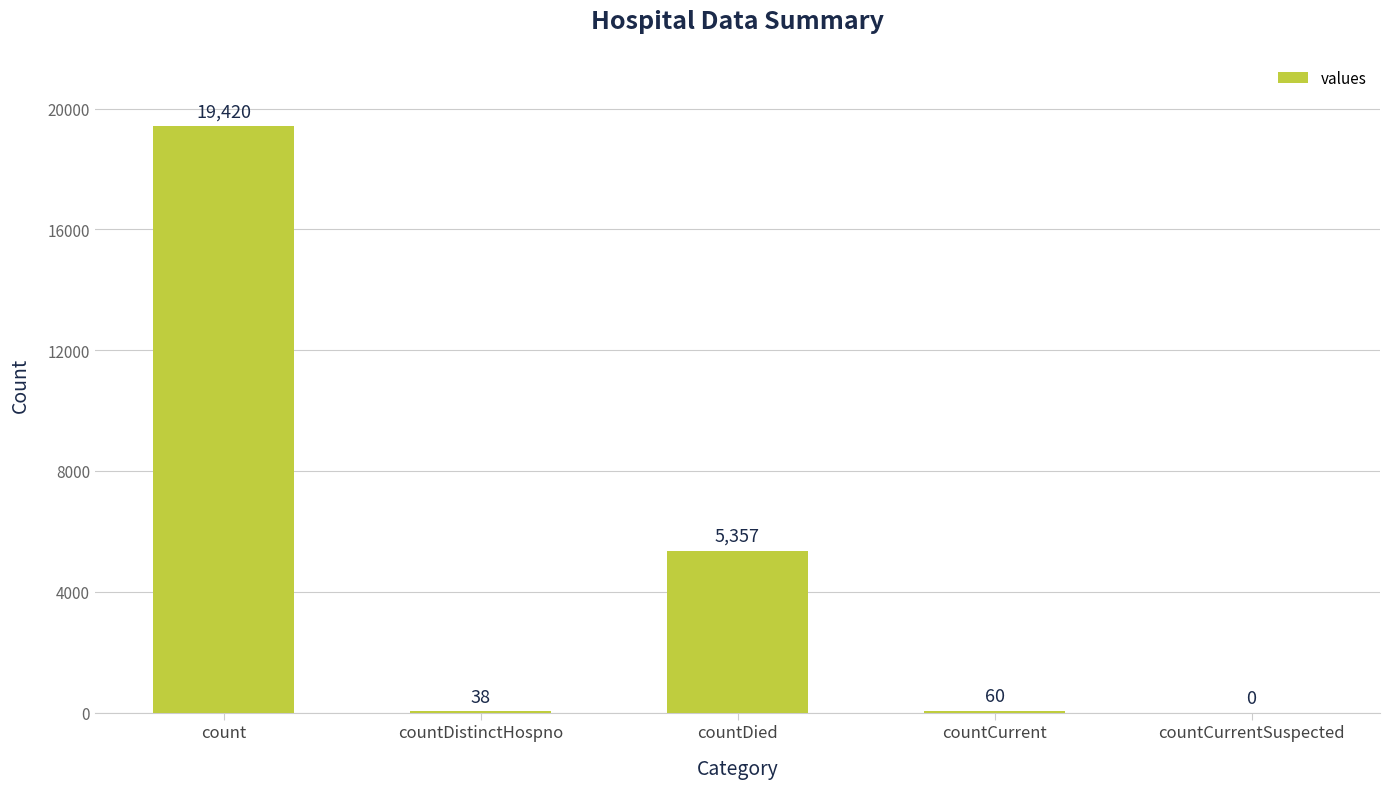

Between countCurrentSuspected and countDistinctHospno, which is larger?

countDistinctHospno